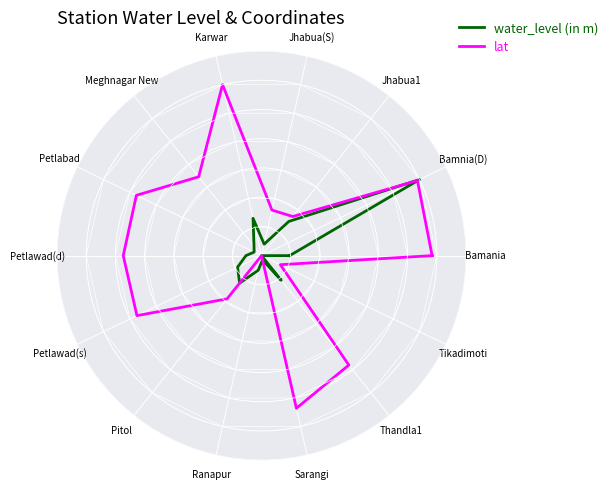

What is the value of the water_level (in m) point at the 7th from the left?

0.1